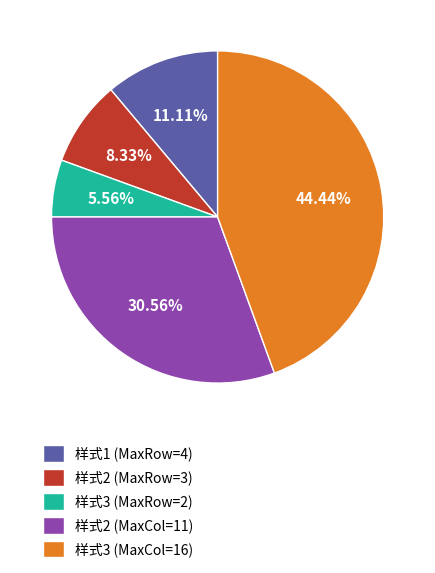

Count the number of slices in the pie.

5